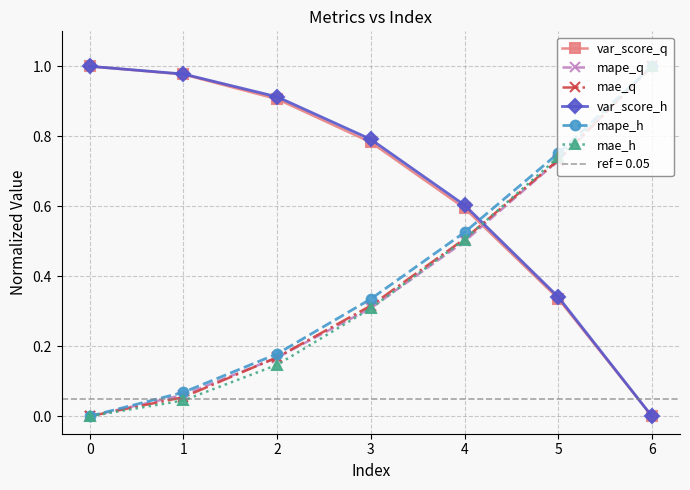

At which label is var_score_q closest to 0?

6